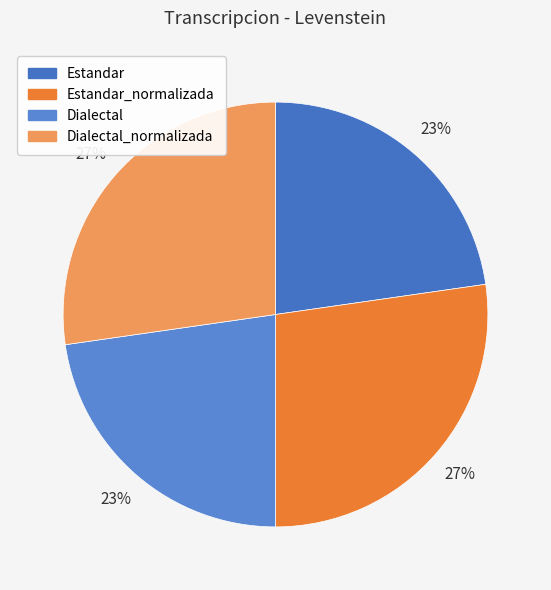

Does any single category account for the majority?

No